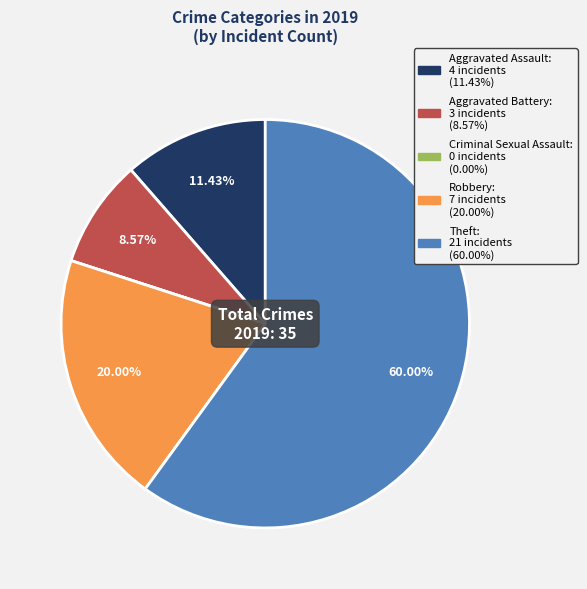

Which category has the biggest portion of the pie?

Theft